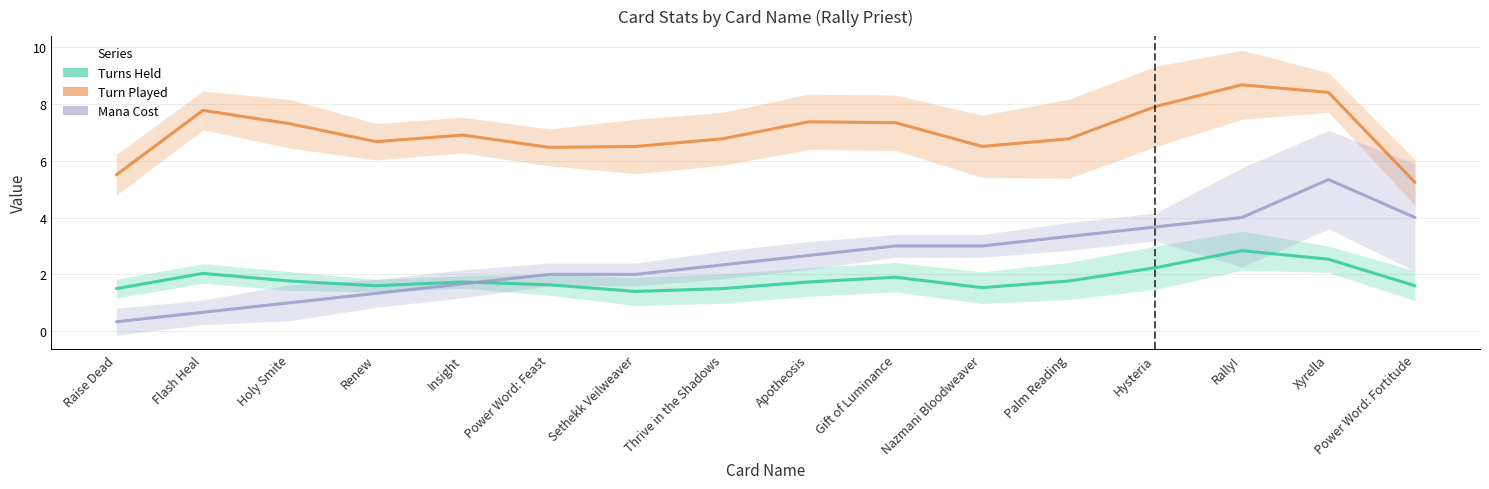

What are all the series names shown in the legend?

Turns Held, Turn Played, Mana Cost